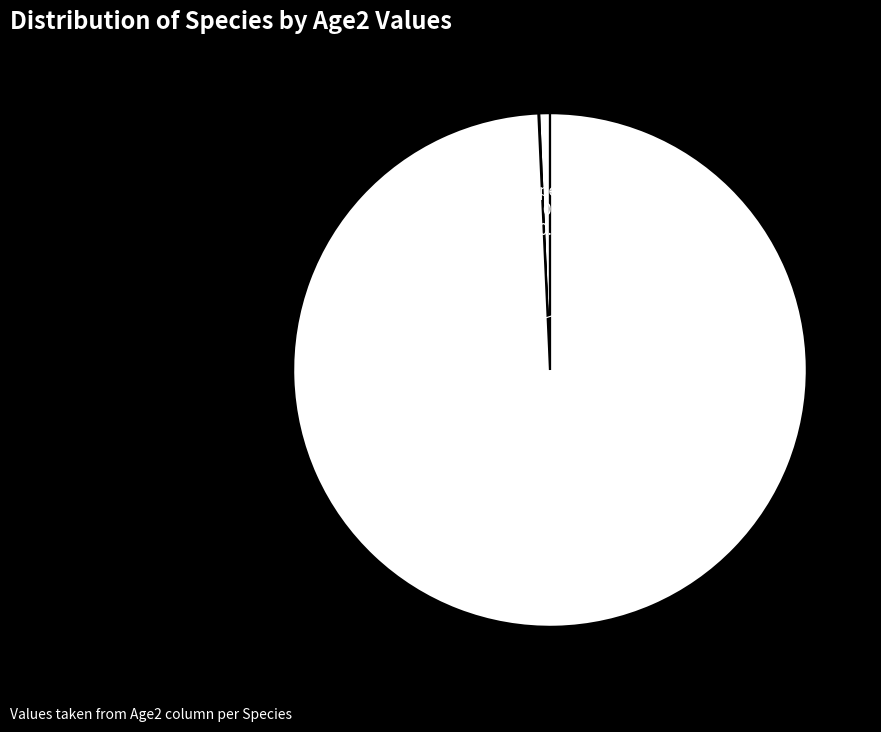

What is the majority slice?

Species 3